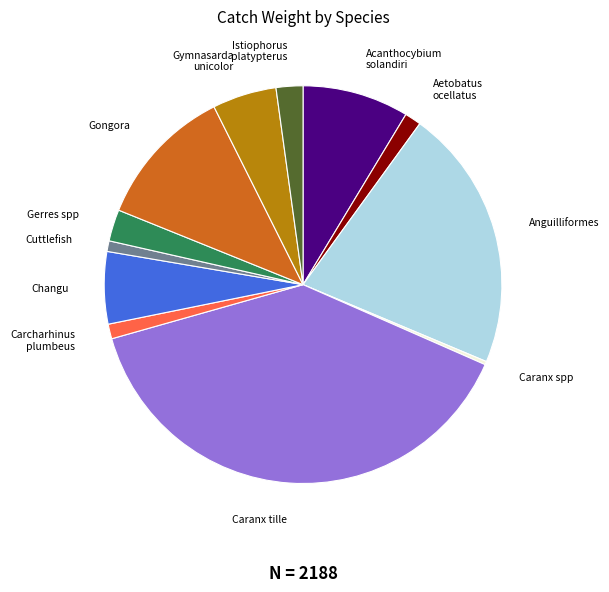

What is the largest slice in the pie chart?

Caranx tille